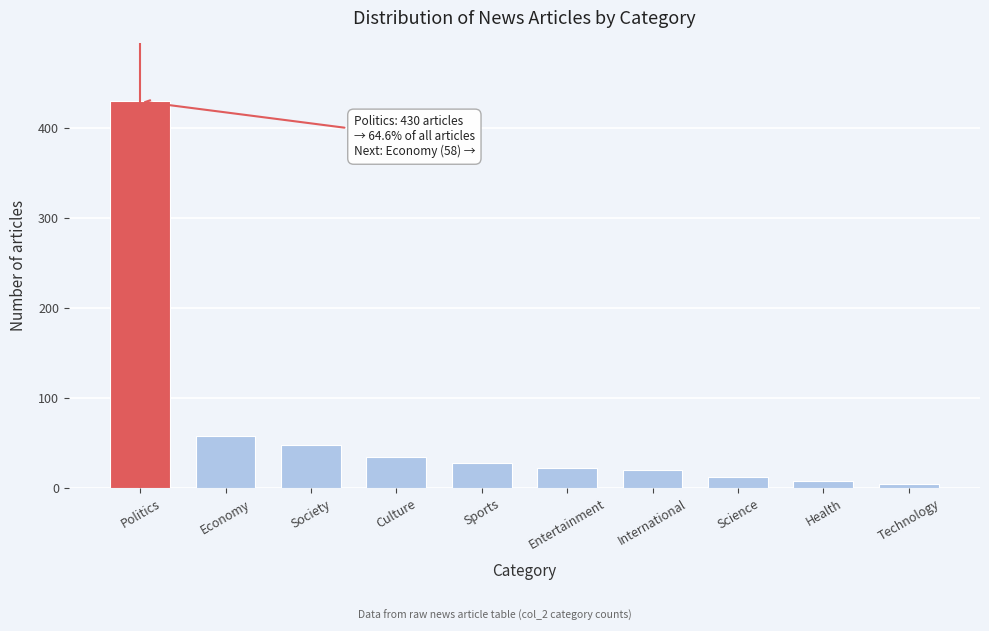

Reading left to right, transcribe all the data shown in this chart.

430	58	48	35	28	22	20	12	8	5